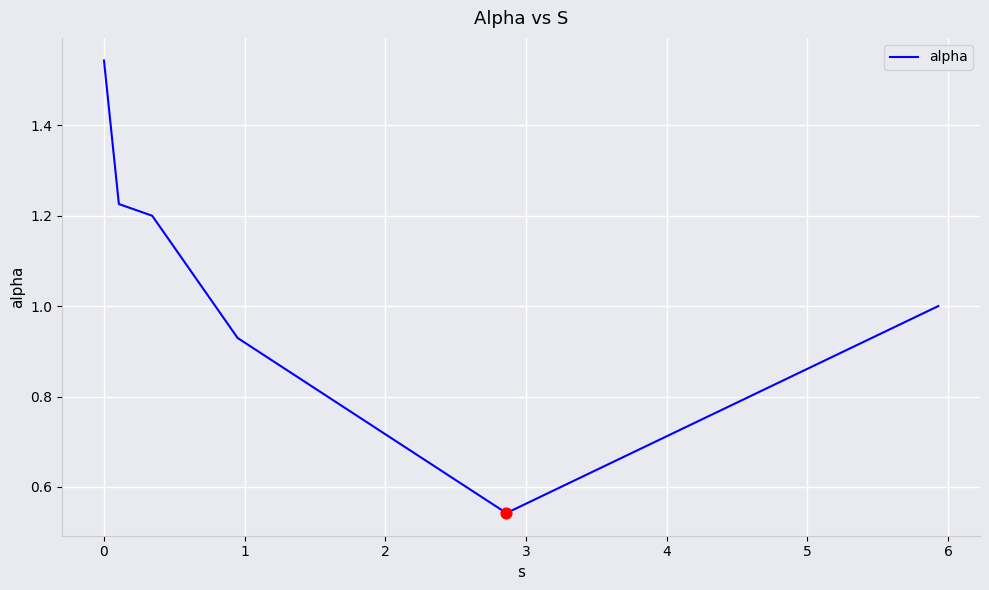

True or false: the data has more than 2 interior local peaks.

False